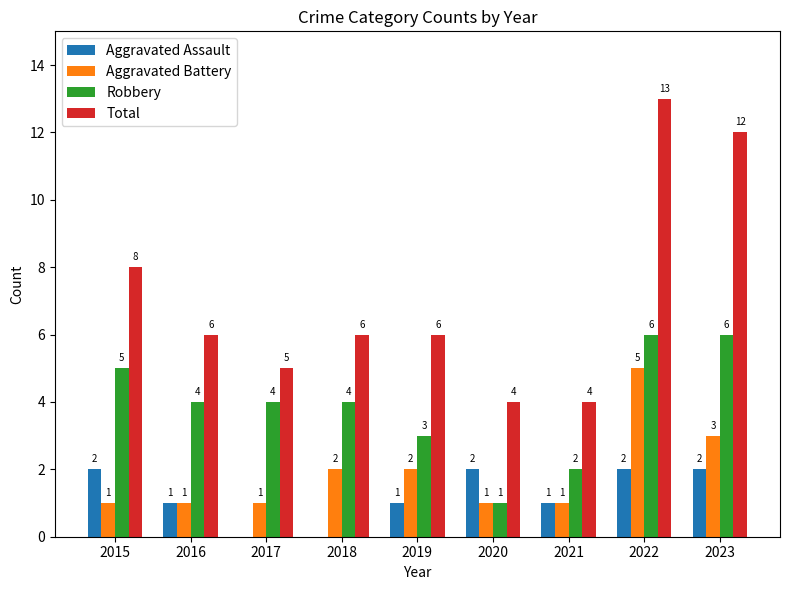

True or false: Aggravated Battery has a value of 0 at 2019.

False